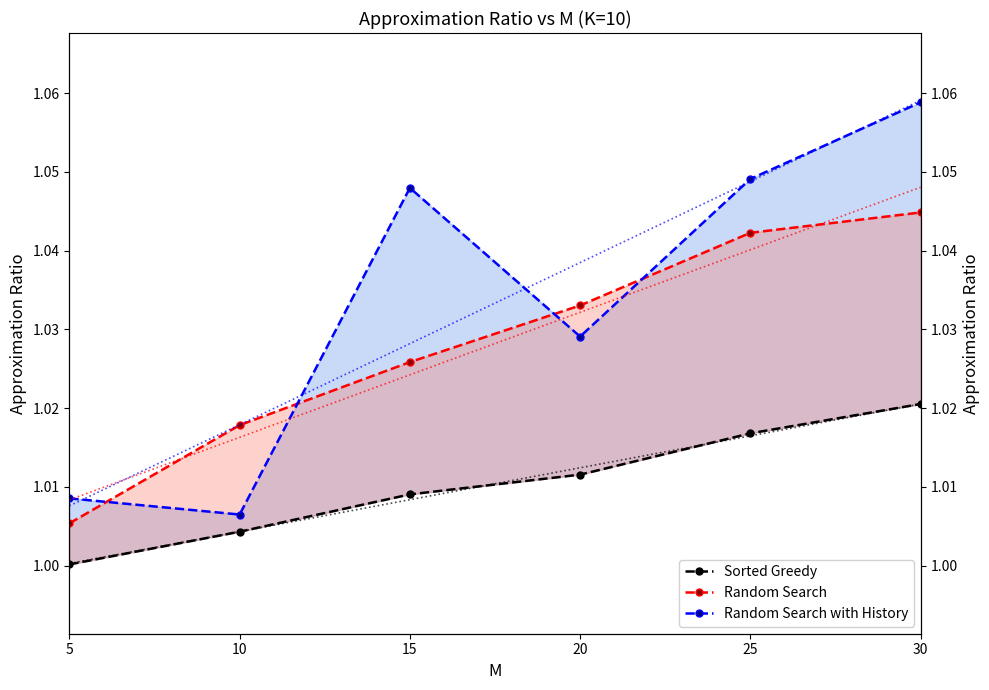

Which series has the widest spread of values?

Random Search with History